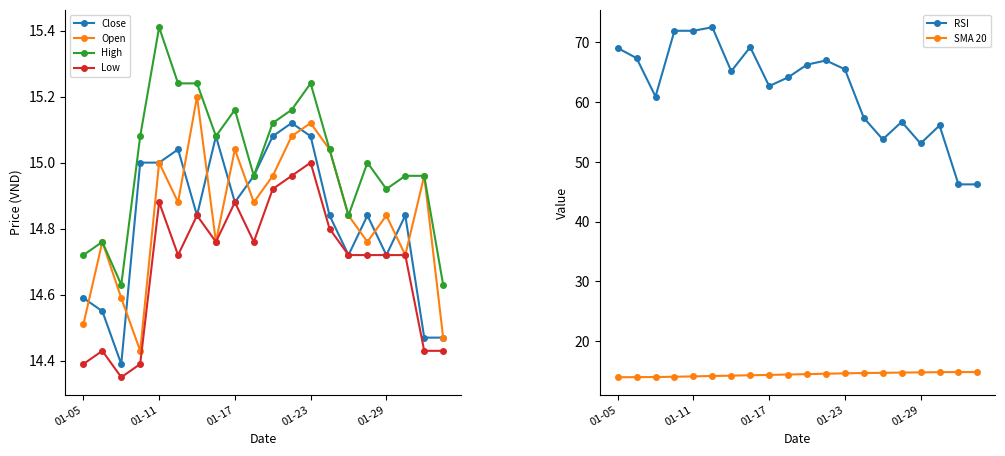

What position from the right is 5?

15